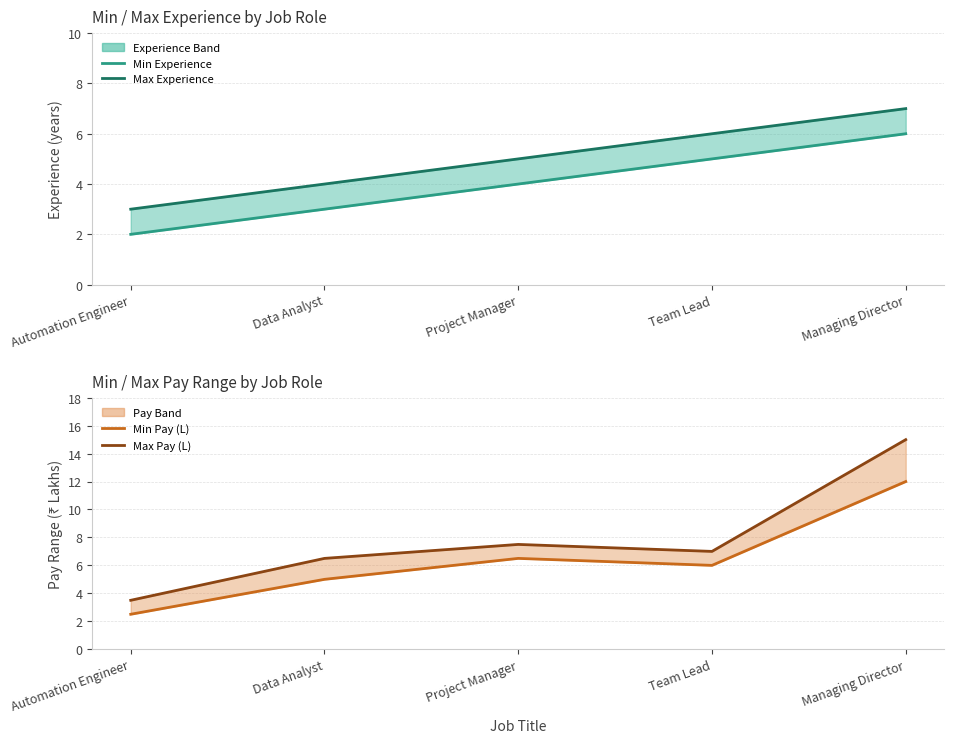

Between which two adjacent categories do Max Experience and Min Pay (L) first intersect?

Automation Engineer and Data Analyst